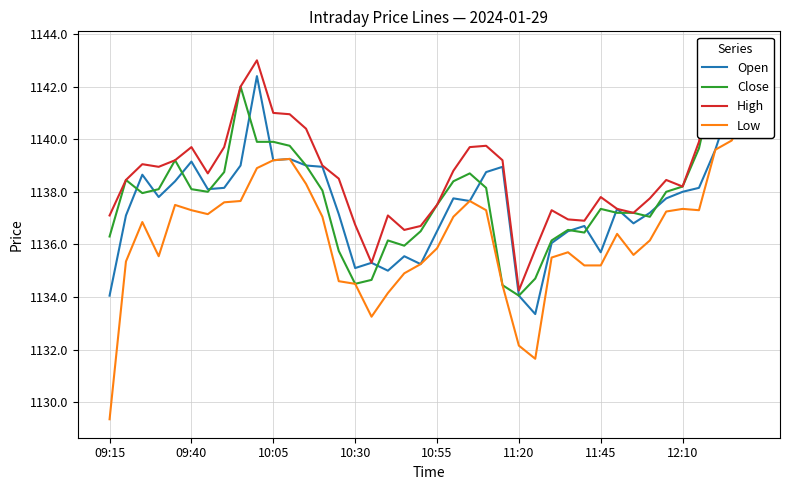

The Open series shows 1853.4 at 11:20. True or false?

False